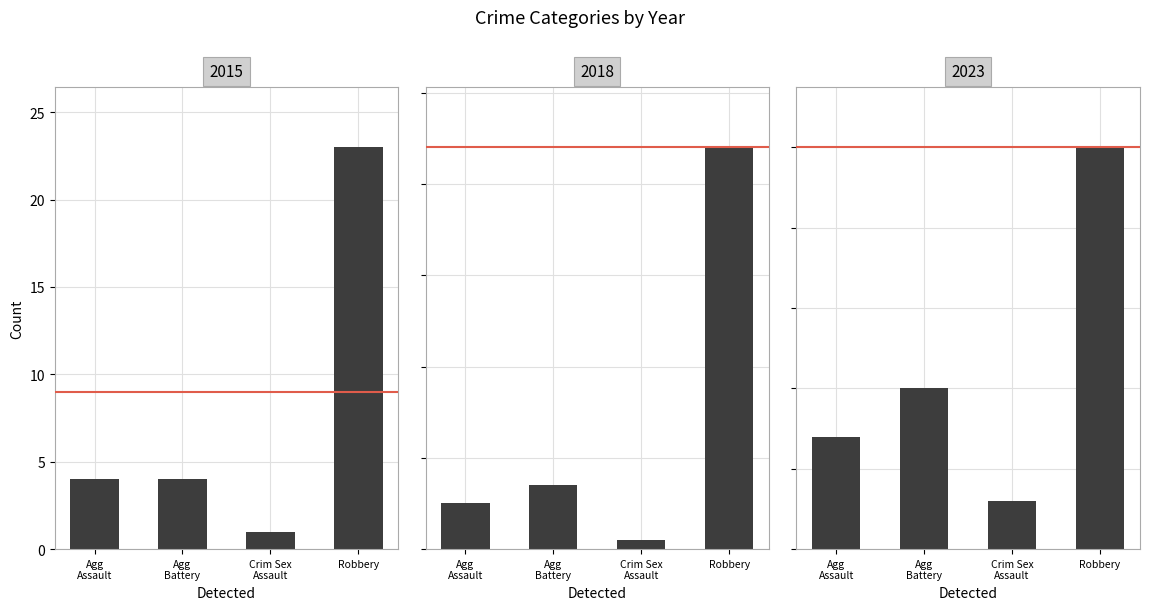

At which category is the sum across all series the highest?

Robbery